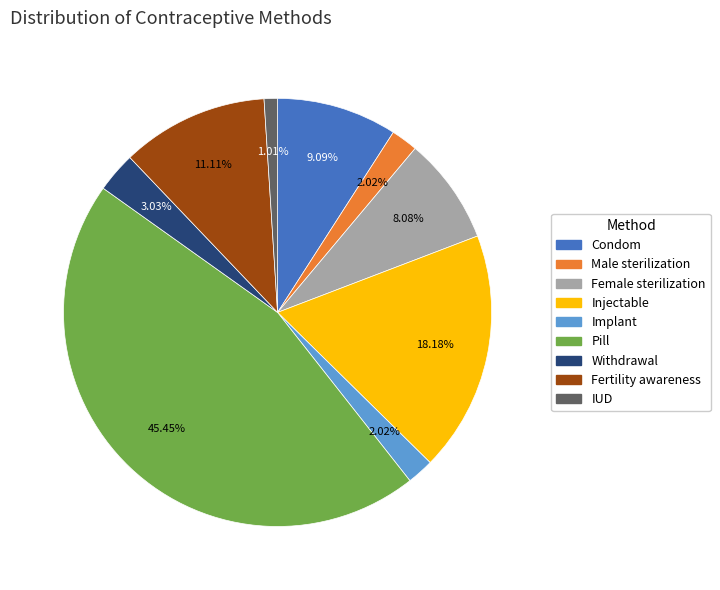

Do Condom and Pill together represent more than half of the pie?

Yes